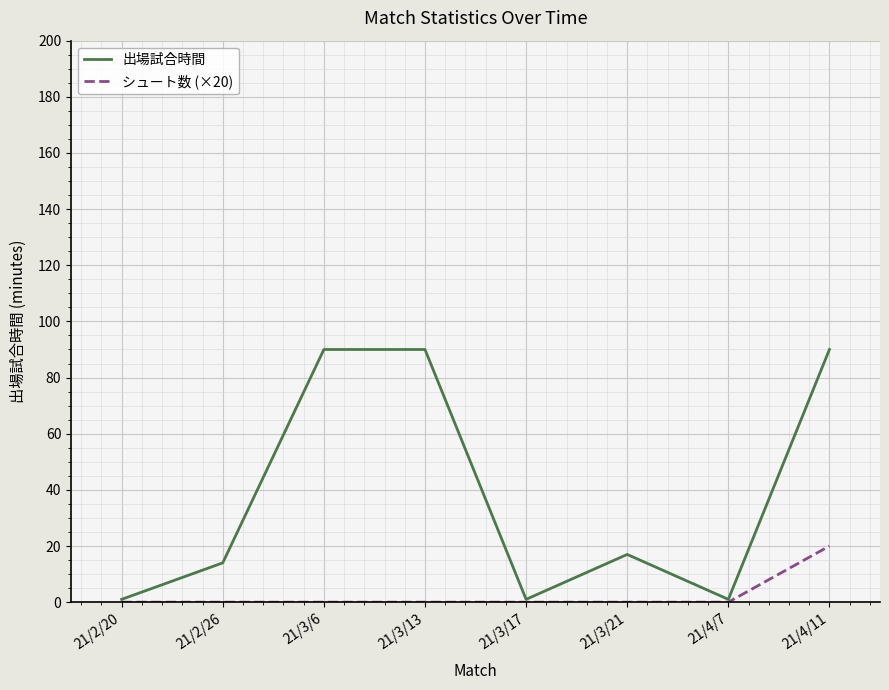

What is the difference between the maximum and minimum values in the 出場試合時間 series?

89